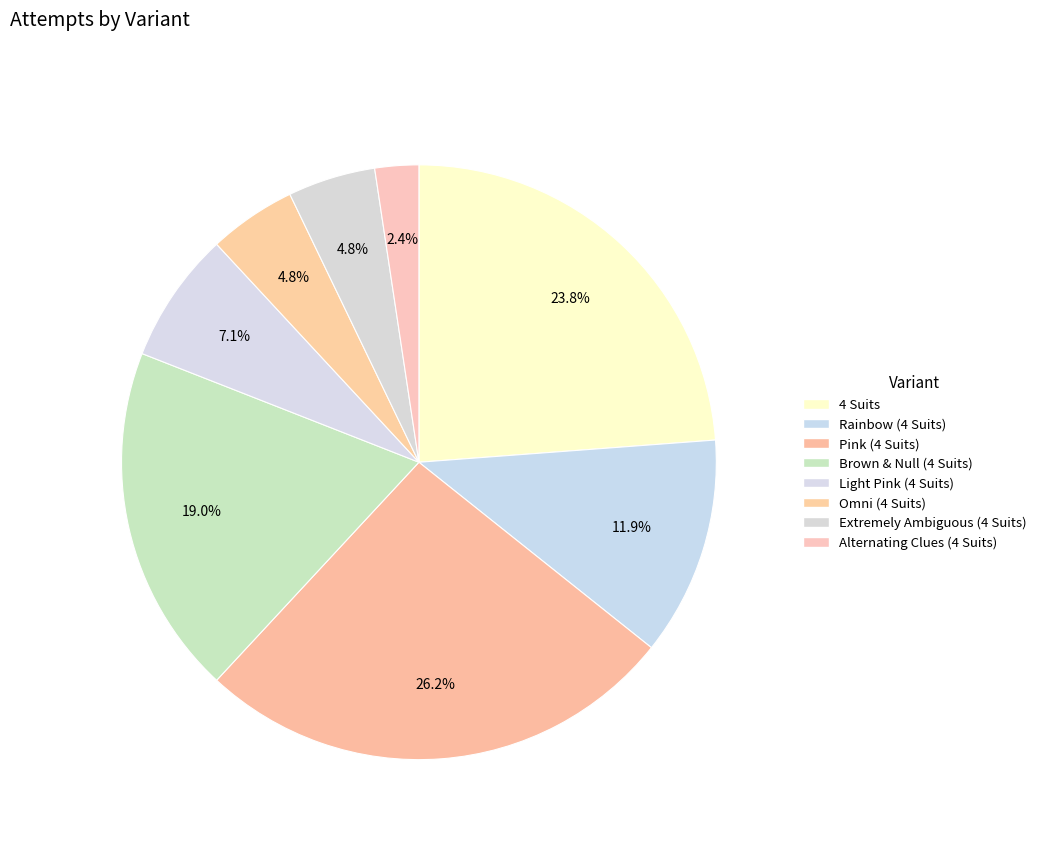

Rank the categories by value from lowest to highest.

Alternating Clues (4 Suits), Omni (4 Suits), Extremely Ambiguous (4 Suits), Light Pink (4 Suits), Rainbow (4 Suits), Brown & Null (4 Suits), 4 Suits, Pink (4 Suits)